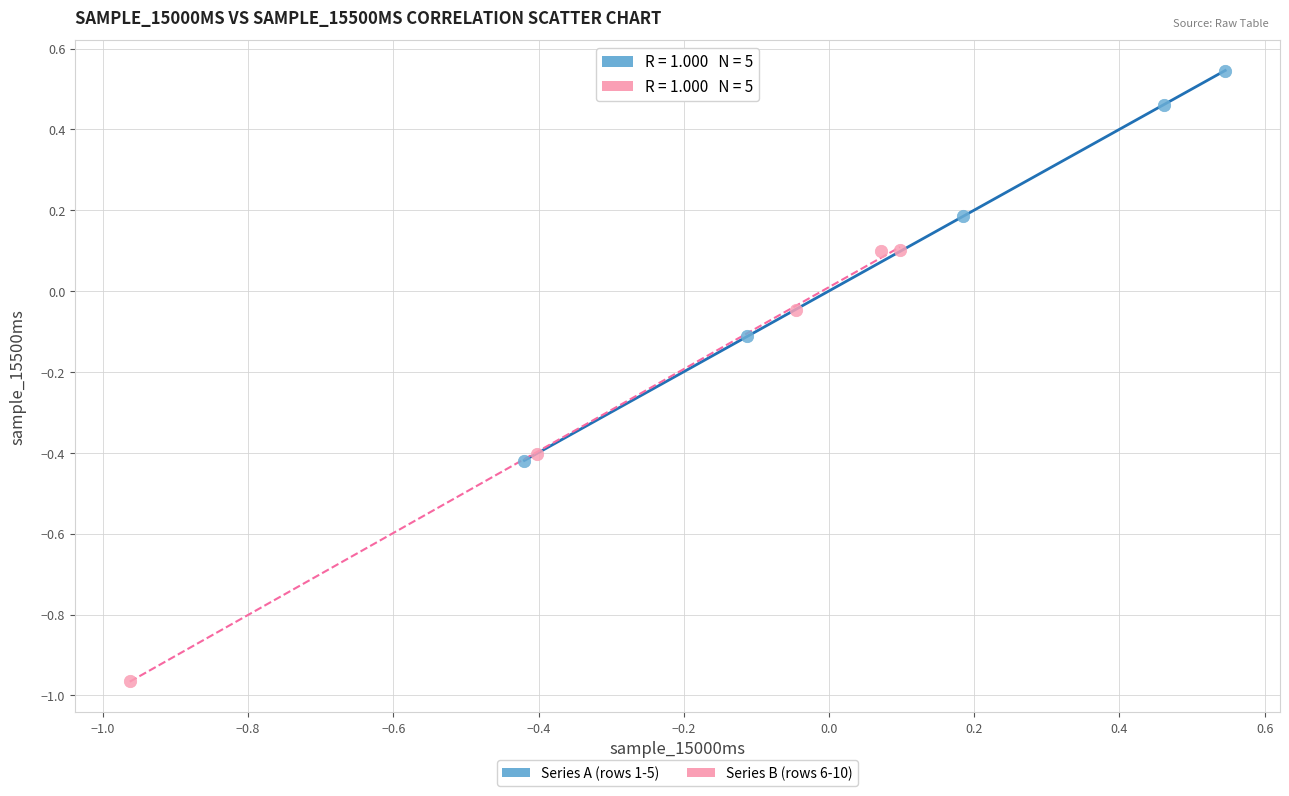

Which series contains the highest Y value?

Series A (rows 1-5)